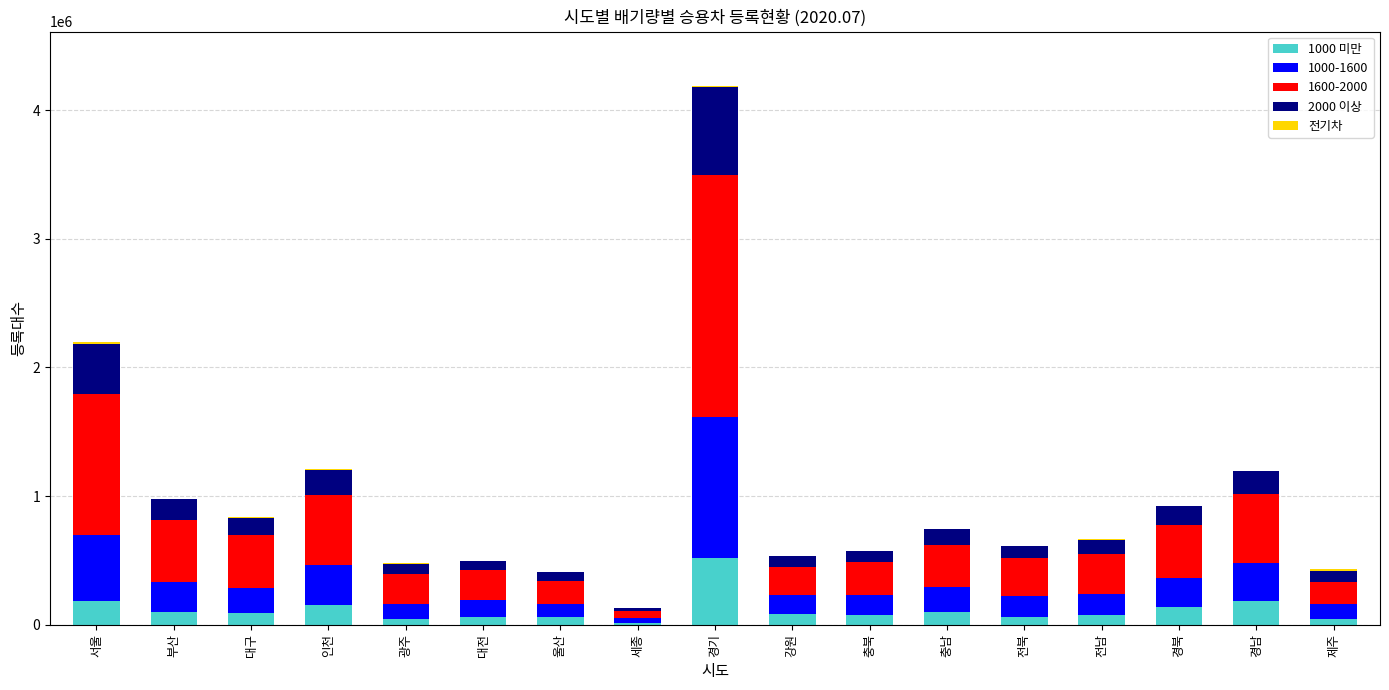

At which category is the sum across all series the highest?

경기